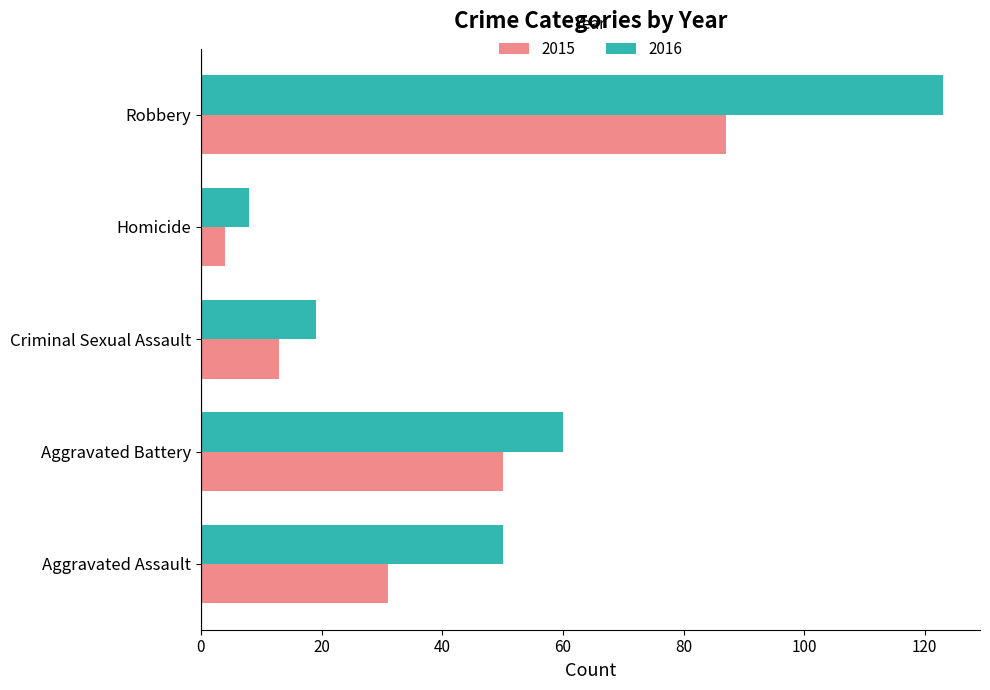

At which label does 2015 reach its minimum?

Homicide